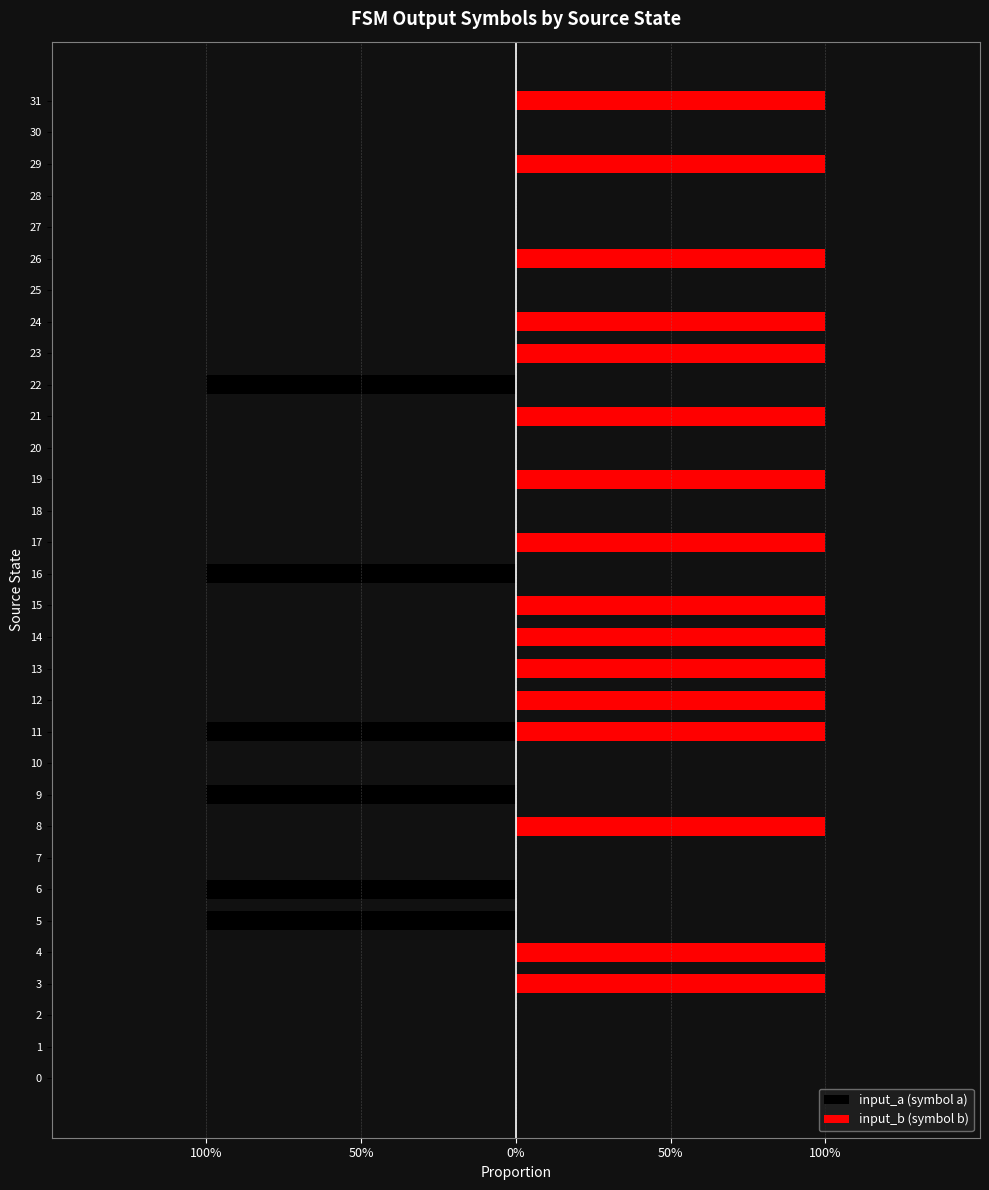

Are the bars grouped side by side (vs. stacked)?

Yes